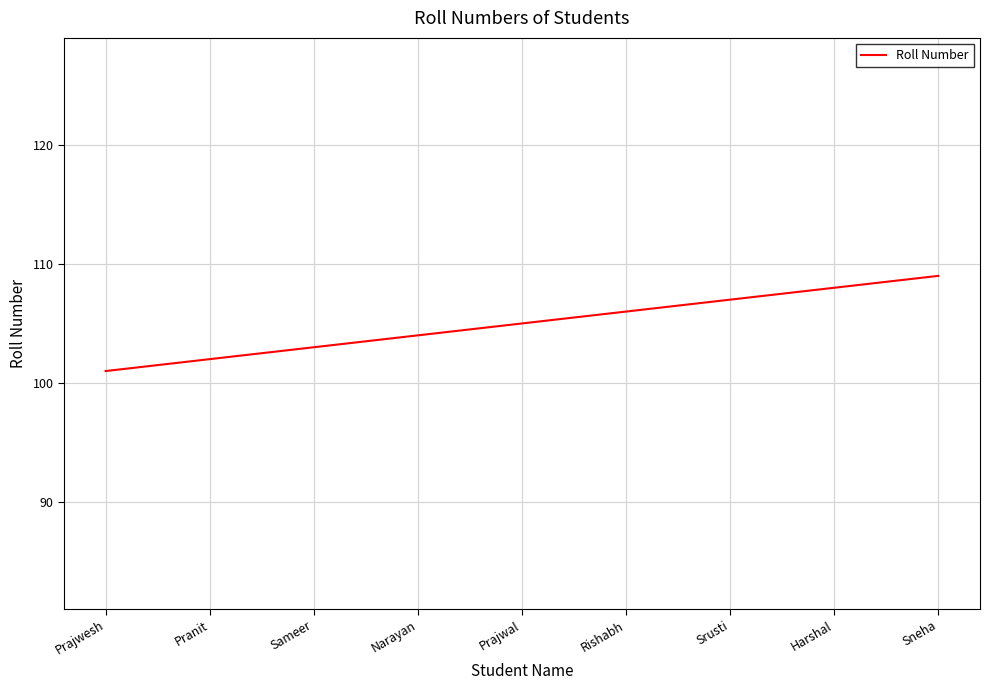

The chart shows a value of 69 at Prajwesh. True or false?

False